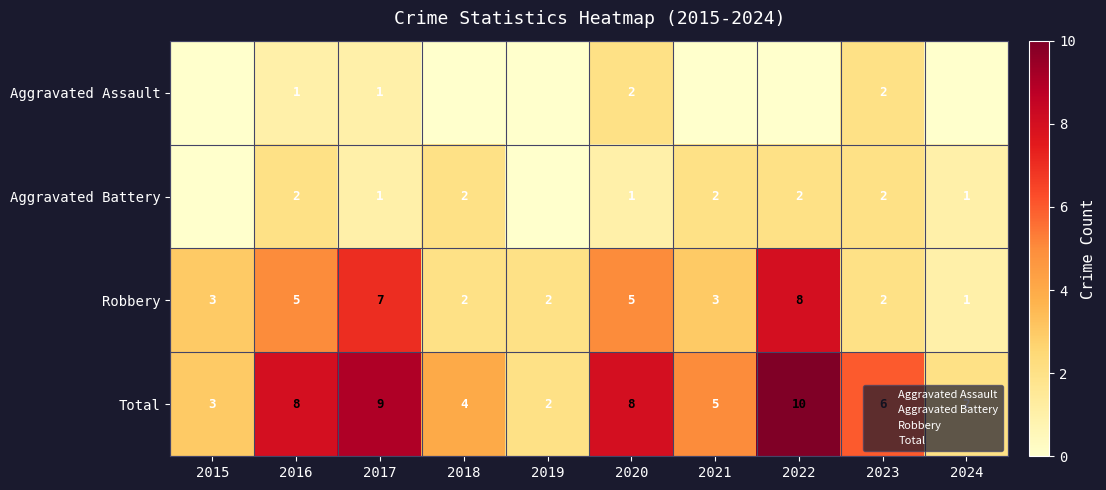

Which series has the widest spread of values?

Total